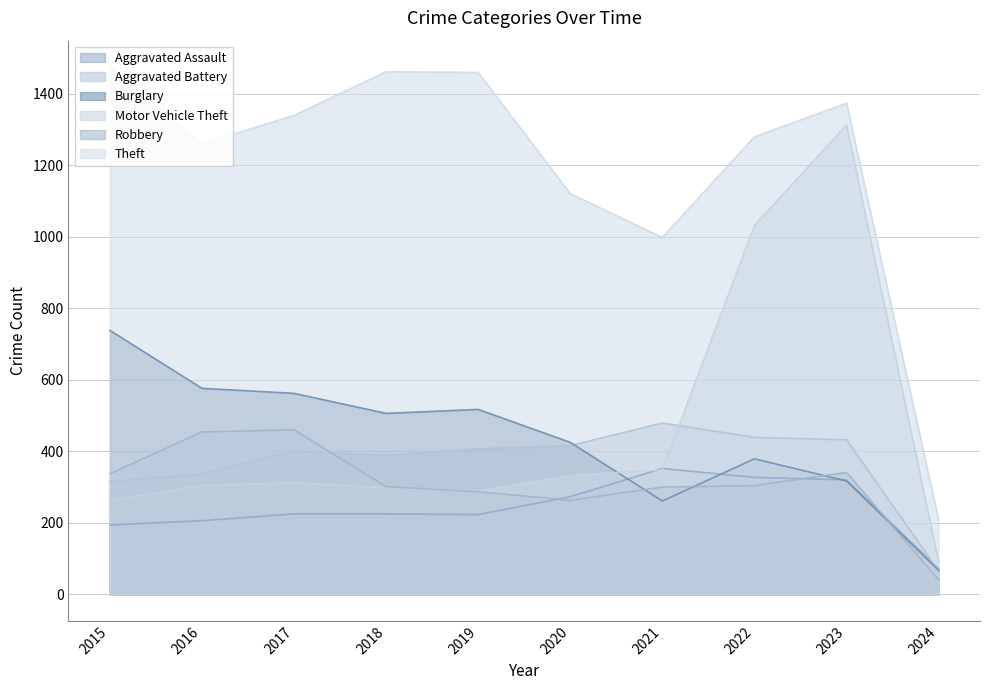

Where is the first local minimum for Burglary?

2018